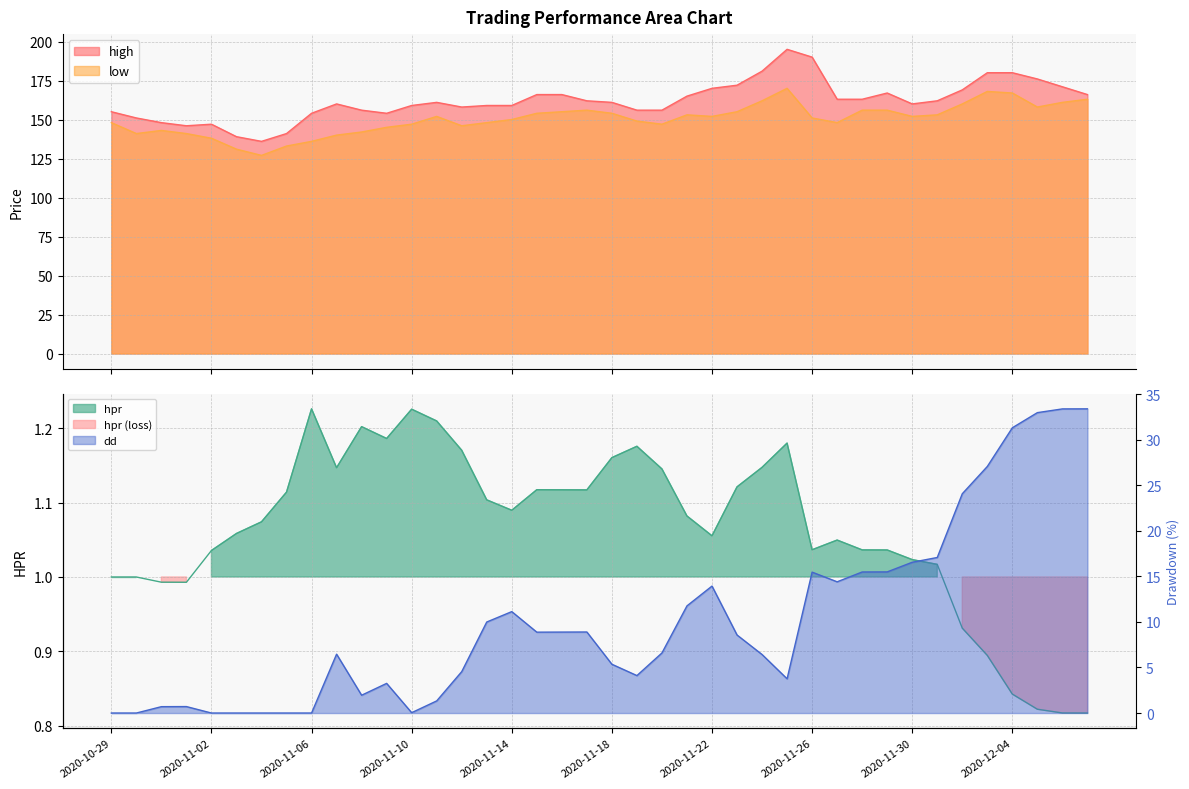

What is the lowest value of the high series?

136